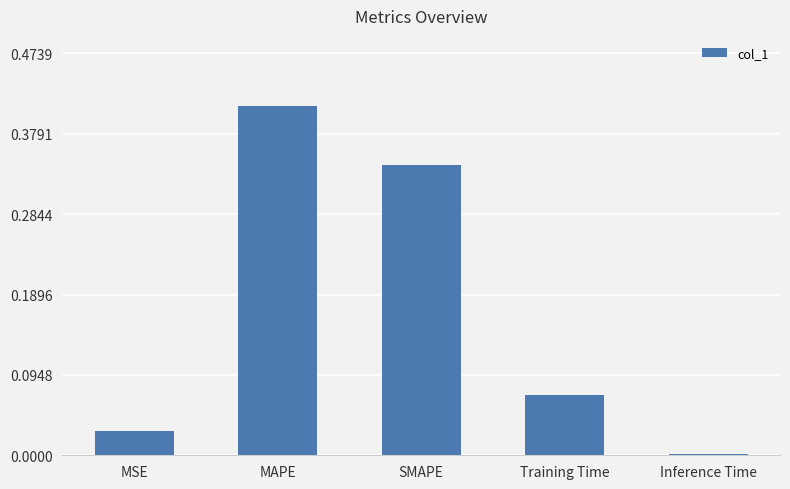

Which label corresponds to the largest value in the chart?

MAPE